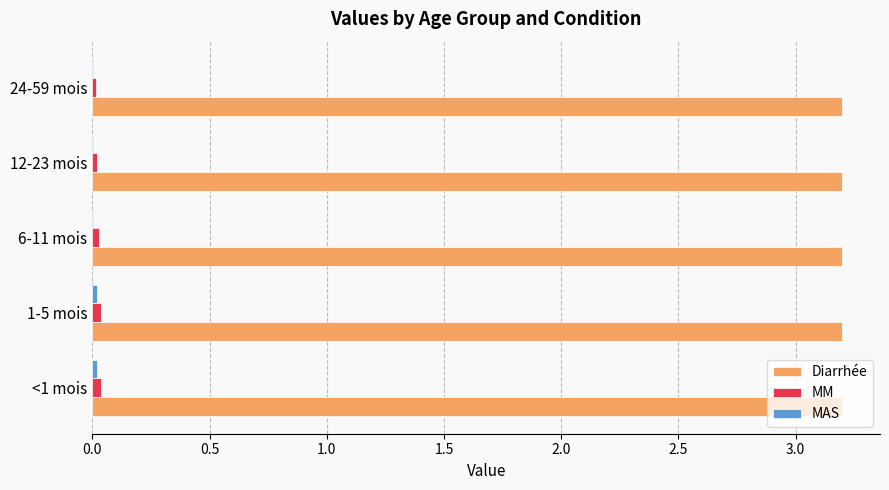

Is the value of Diarrhée at 6-11 mois greater than the value of MM at 12-23 mois?

Yes